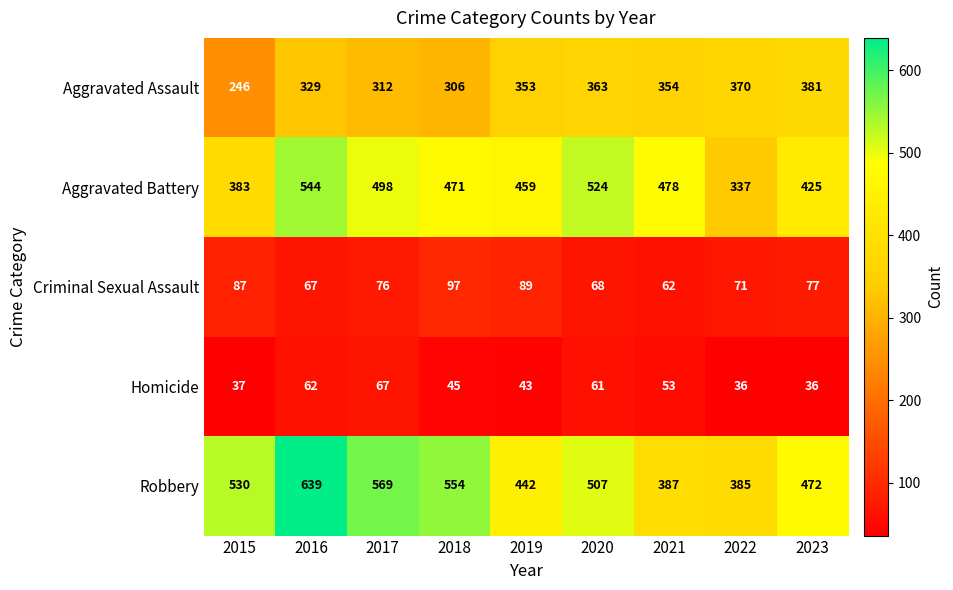

How many values in the Aggravated Battery series are below 471?

4